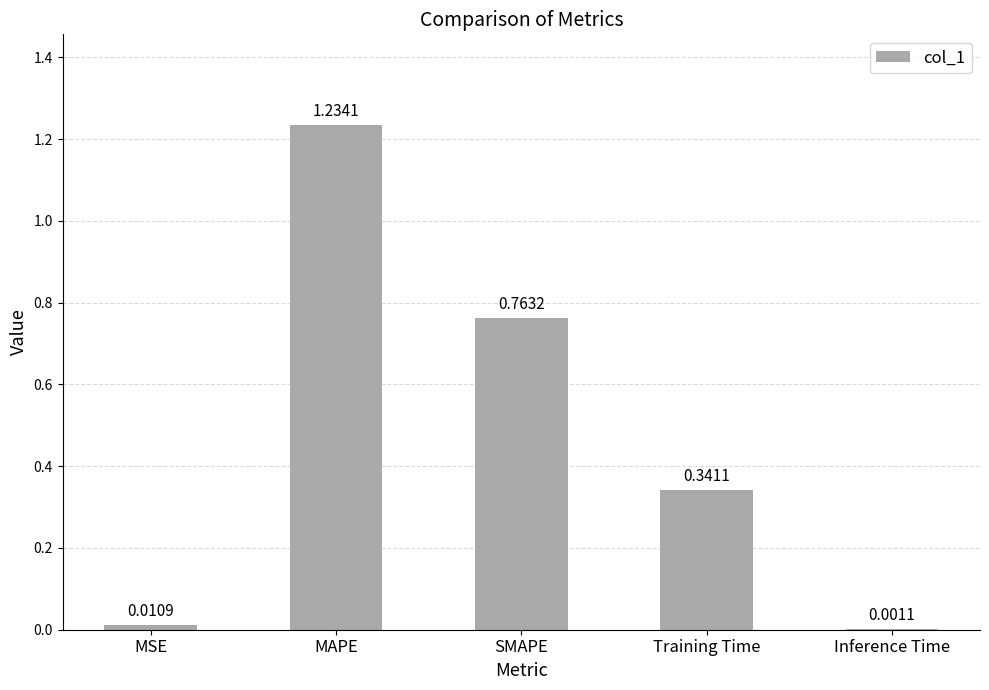

Which category has the highest value across all series?

MAPE